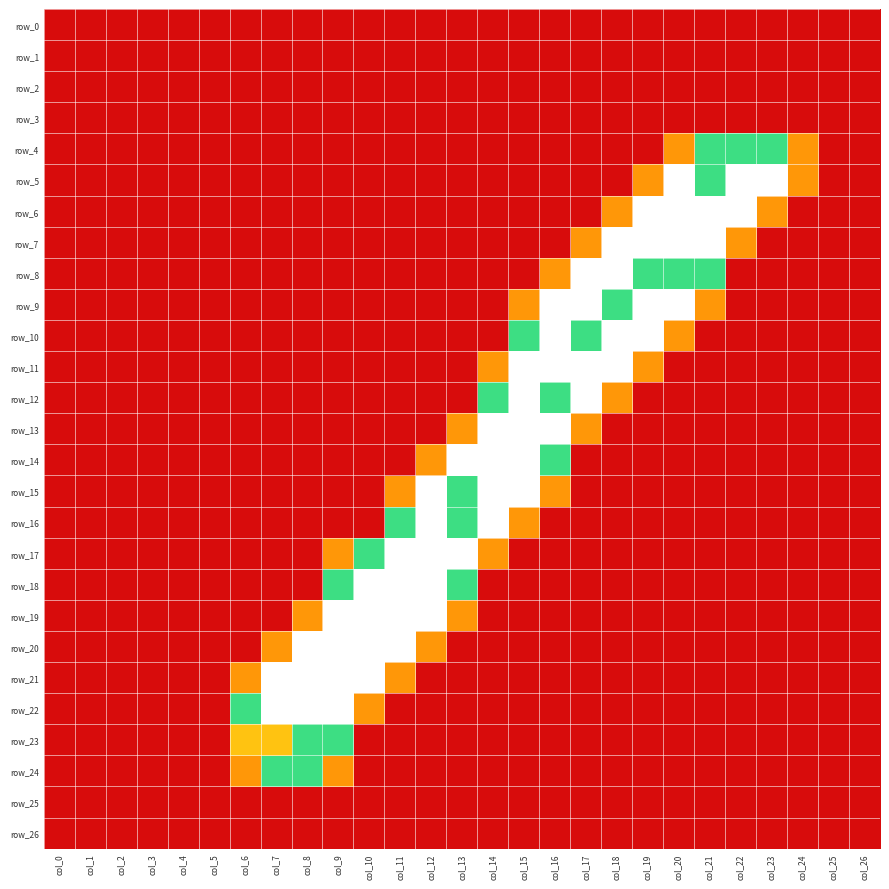

The row_11 series shows 0.6 at col_10. True or false?

False